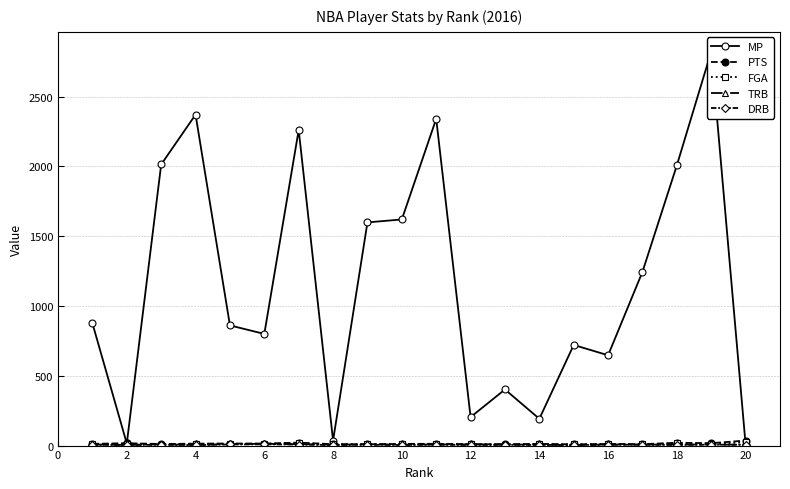

True or false: MP and FGA intersect in this chart.

True